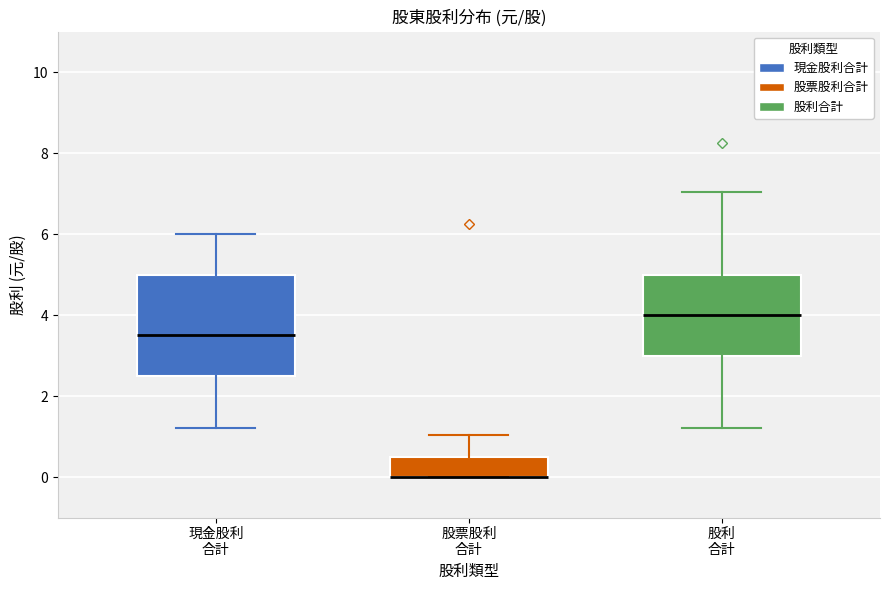

Comparing the boxes themselves (not the whiskers), which one is the tallest?

現金股利 合計